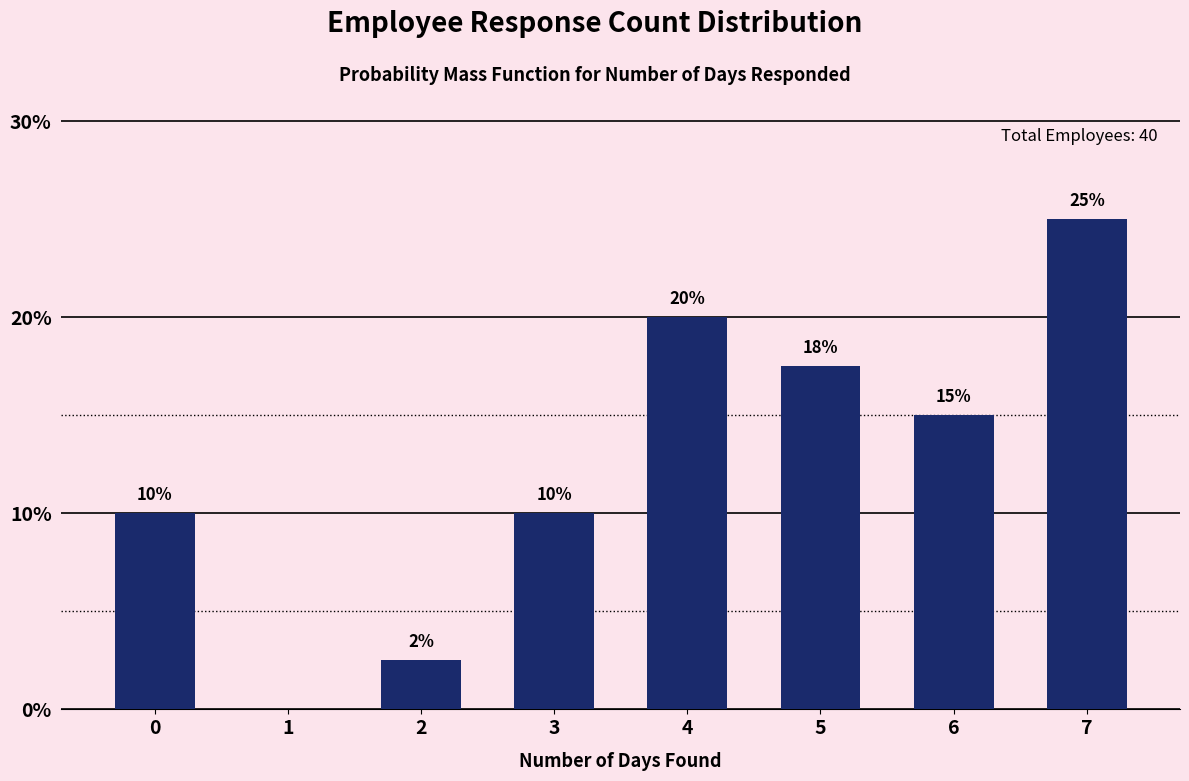

Between 4 and 6, which is larger?

4